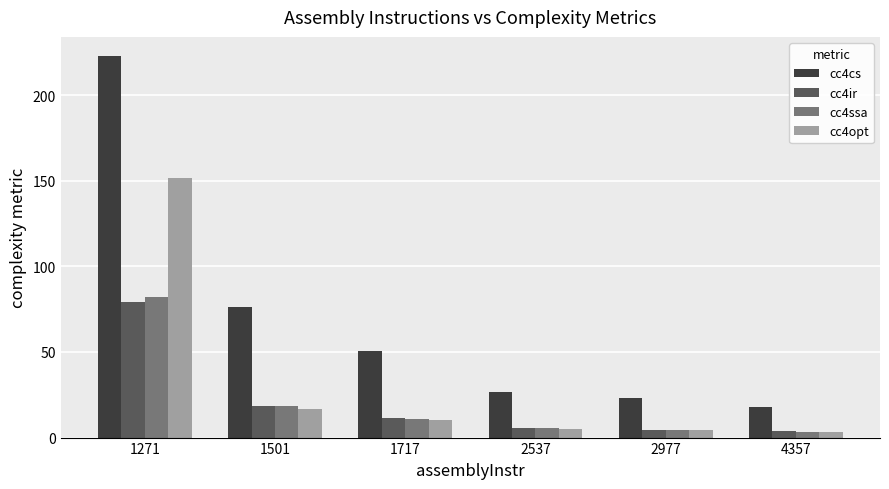

What is the highest value of the cc4cs series?

222.9